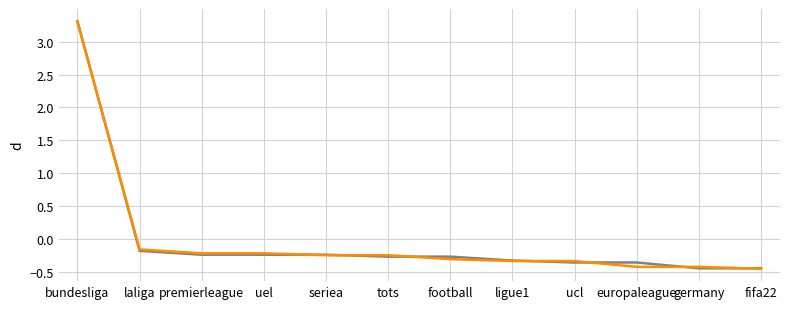

What position from the left is uel?

4